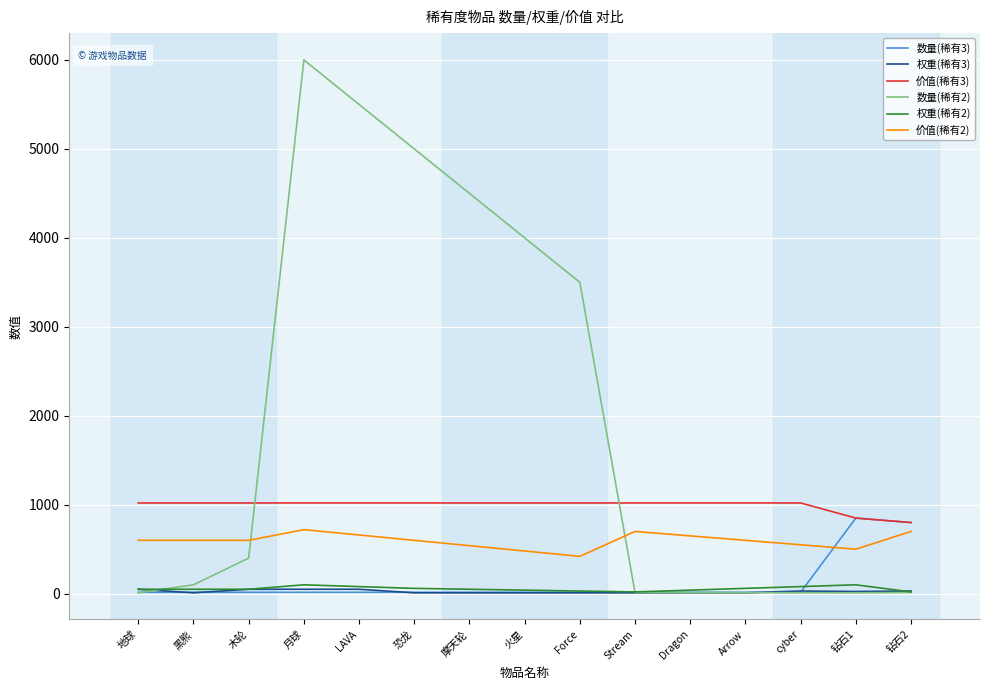

What is the maximum value shown in the chart?

6000